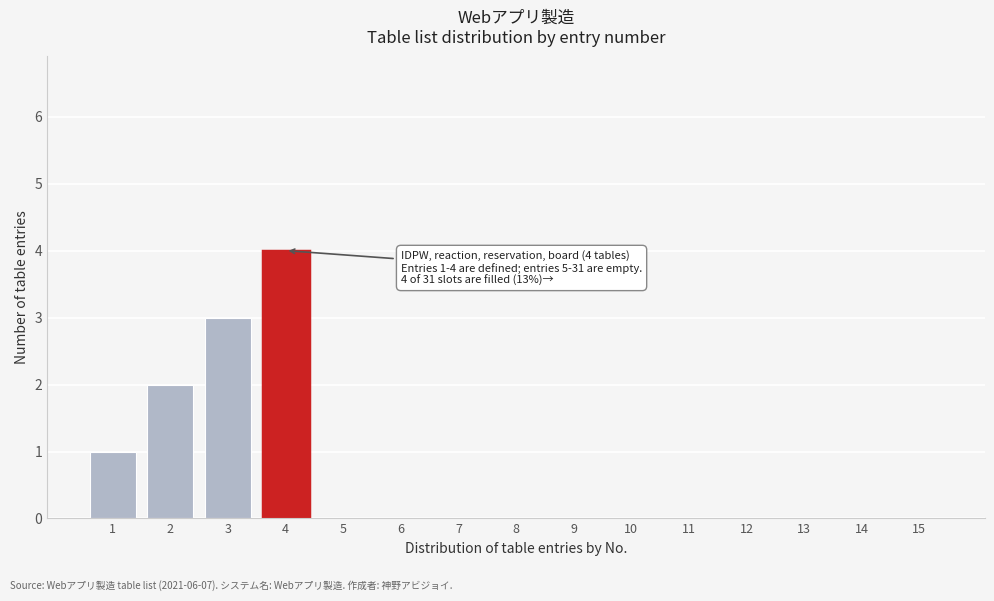

Reading left to right, transcribe all the data shown in this chart.

1=1	2=2	3=3	4=4	5=0	6=0	7=0	8=0	9=0	10=0	11=0	12=0	13=0	14=0	15=0